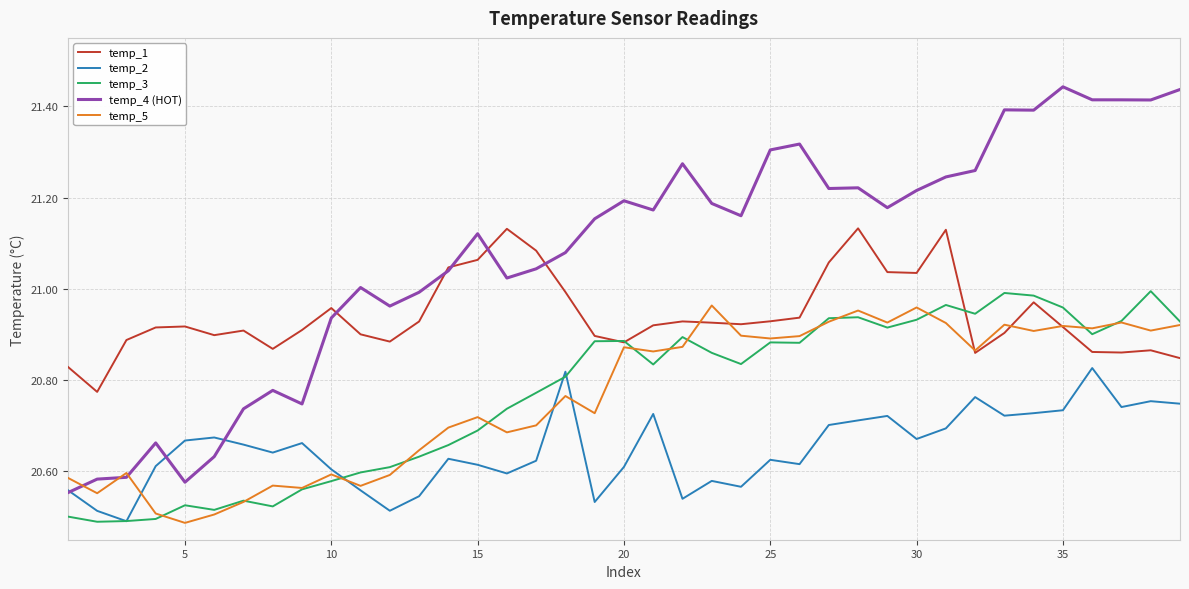

Which series has the largest range (max minus min)?

temp_4 (HOT)